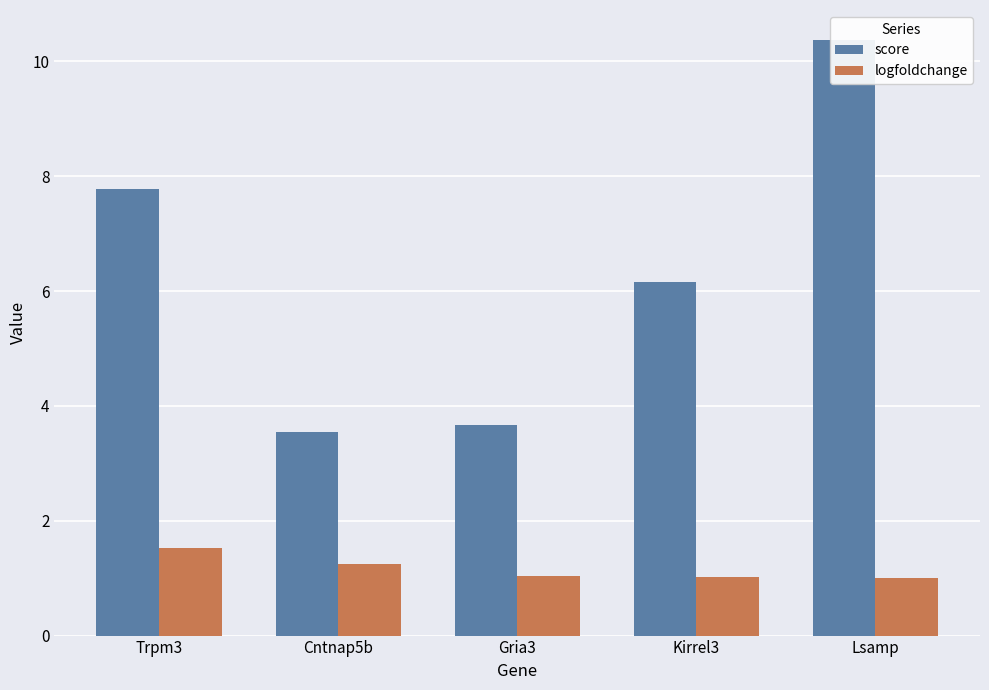

Reading left to right, extract all data points from this chart.

score: Trpm3=7.8	Cntnap5b=3.5	Gria3=3.7	Kirrel3=6.2	Lsamp=10.4
logfoldchange: Trpm3=1.5	Cntnap5b=1.3	Gria3=1.0	Kirrel3=1.0	Lsamp=1.0